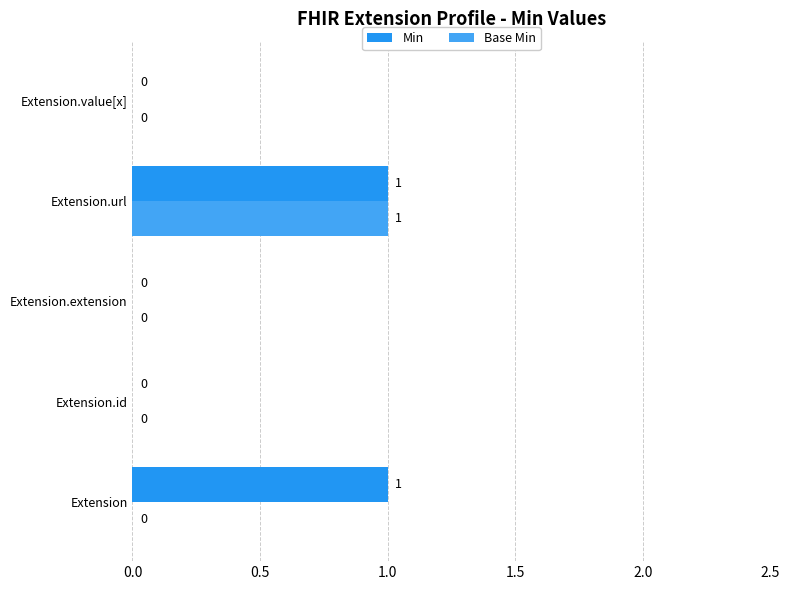

At which category is the sum across all series the highest?

Extension.url